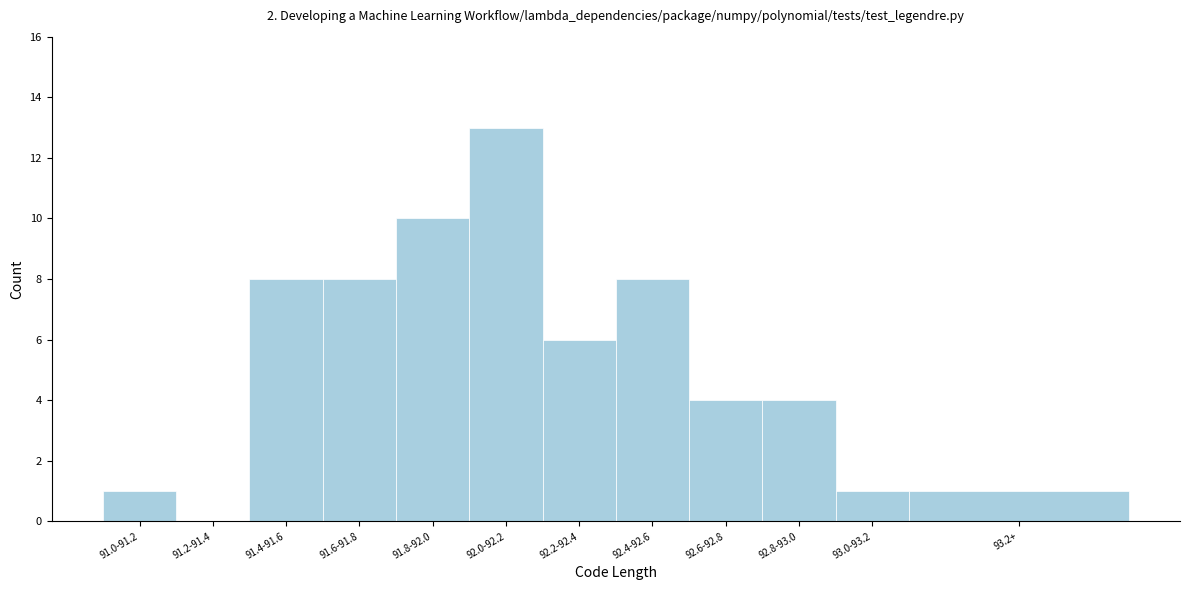

Reading left to right, what are all the values shown in this chart?

91.0-91.2=1	91.2-91.4=0	91.4-91.6=8	91.6-91.8=8	91.8-92.0=10	92.0-92.2=13	92.2-92.4=6	92.4-92.6=8	92.6-92.8=4	92.8-93.0=4	93.0-93.2=1	93.2+=1